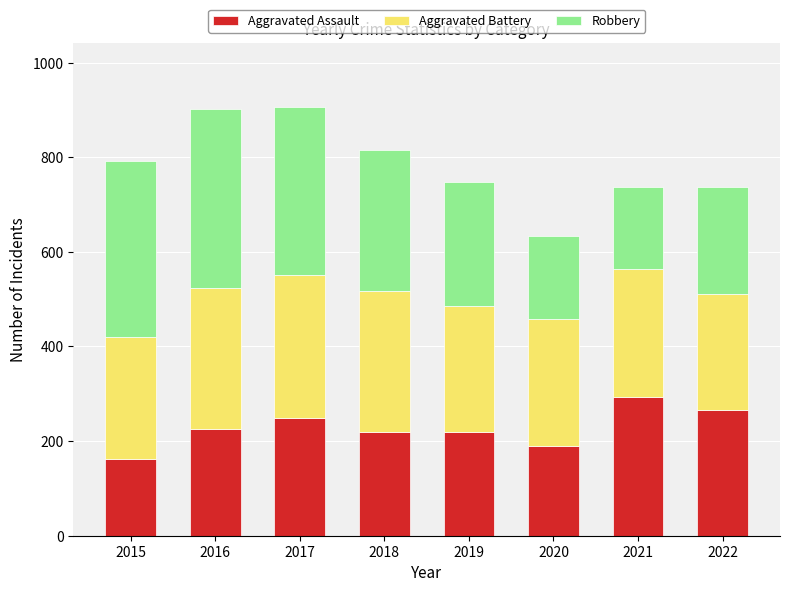

At which label does Aggravated Assault reach its minimum?

2015